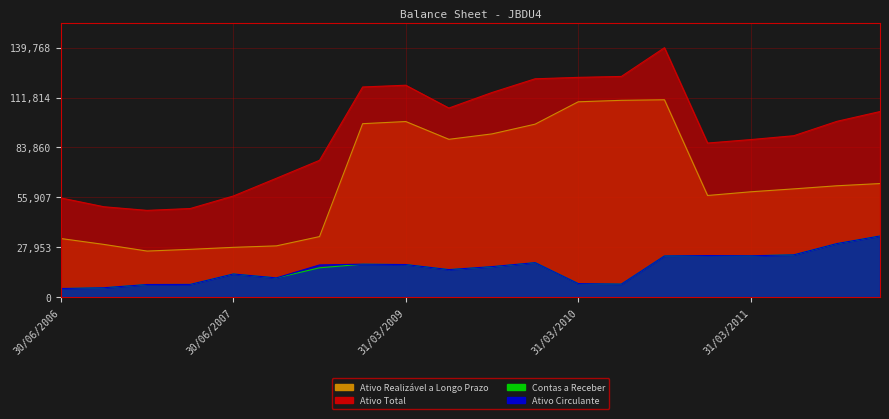

Reading left to right, extract all data points from this chart.

Ativo Total: 55571	50629	48602	49638	56653	66606	76664	117754	118742	105955	114653	122343	123143	123663	139768	86339	88272	90441	98497	103988
Ativo Circulante: 4800	5256	7052	7113	12959	10770	18023	18452	18240	15418	17082	19317	7579	7280	23073	23284	23154	23688	30003	34252
Ativo Realizável a Longo Prazo: 32831	29522	25801	26768	27884	28717	33919	97187	98392	88427	91460	96915	109453	110272	110584	56944	59014	60649	62390	63632
Contas a Receber: 4785	5245	7051	7112	12958	10769	16411	18451	18239	15417	17011	19313	7576	7277	23070	23281	23154	23688	29974	34252